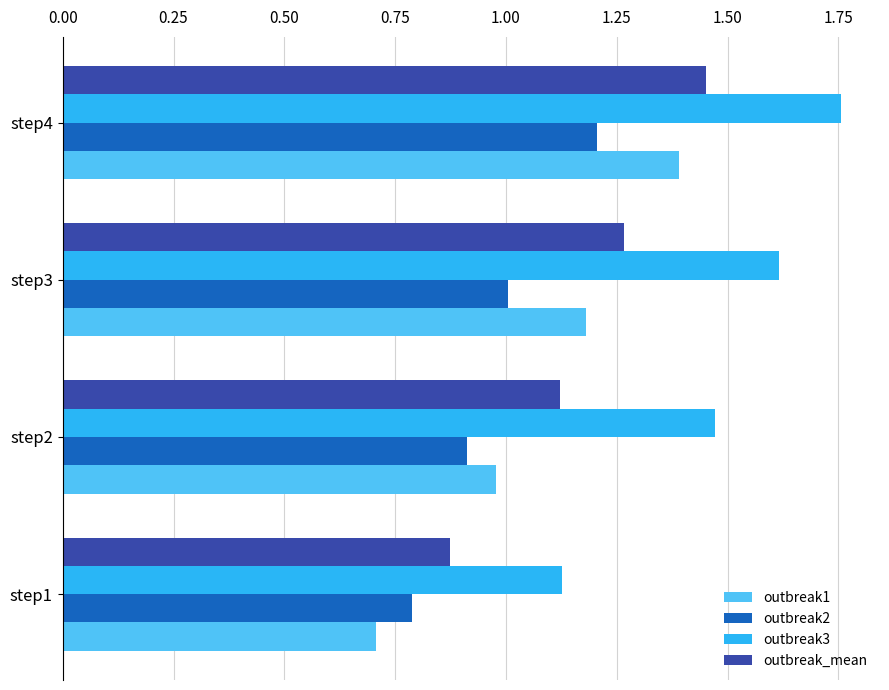

What are all the series names shown in the legend?

outbreak1, outbreak2, outbreak3, outbreak_mean